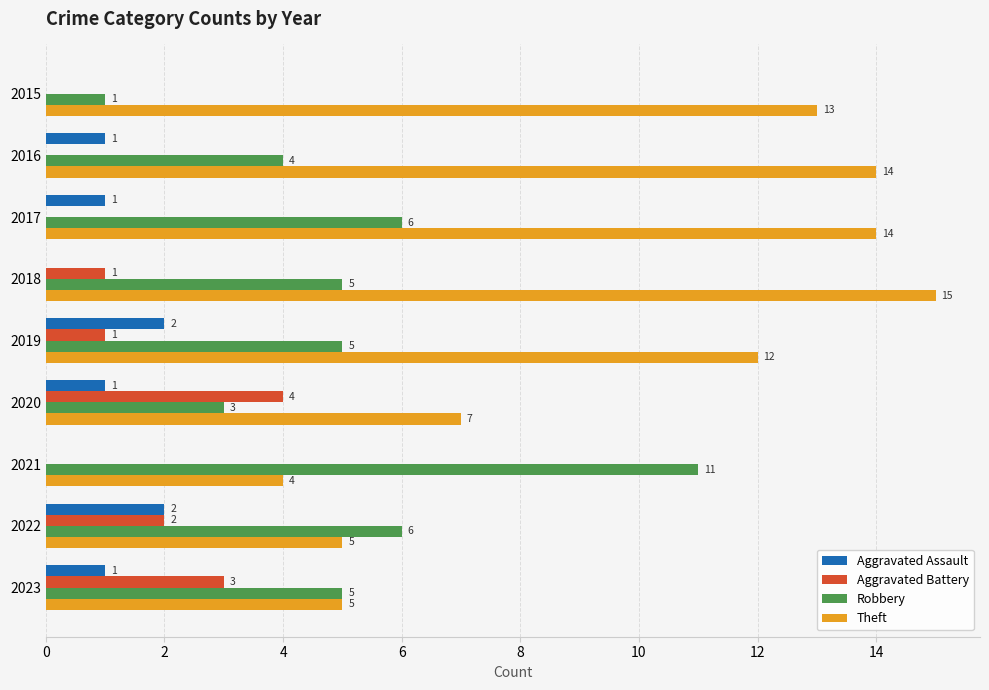

Which series changed the most between 2019 and 2023?

Theft